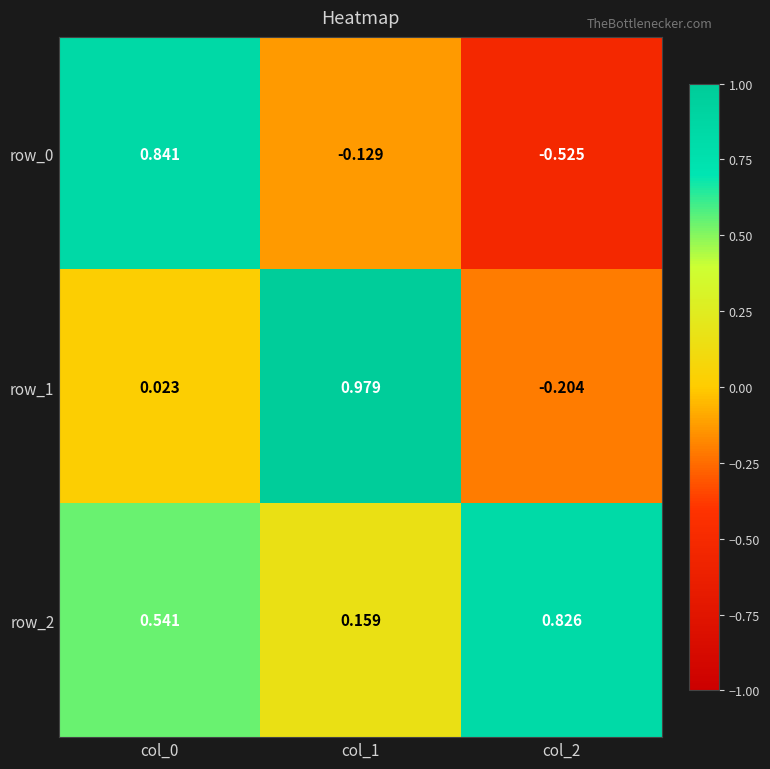

Is the value of row_1 at col_0 greater than the value of row_0 at col_2?

Yes